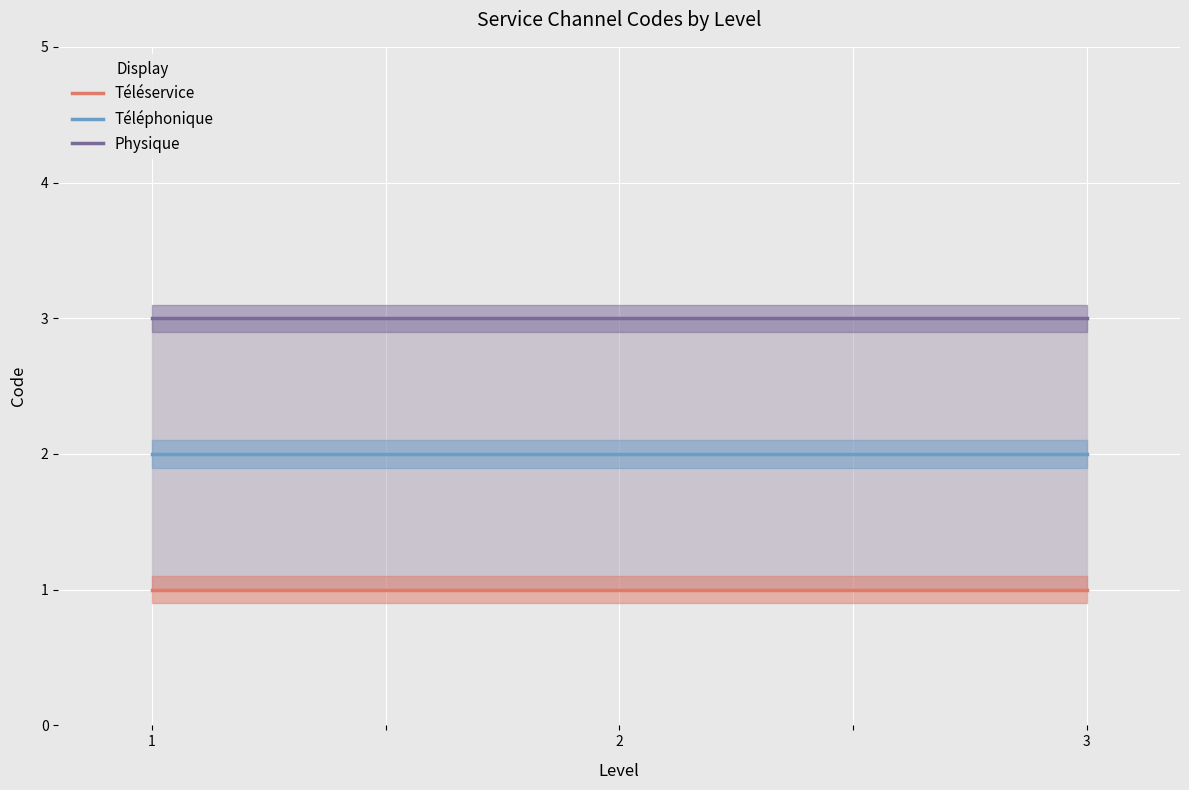

True or false: Téléservice and Téléphonique cross at least once.

False